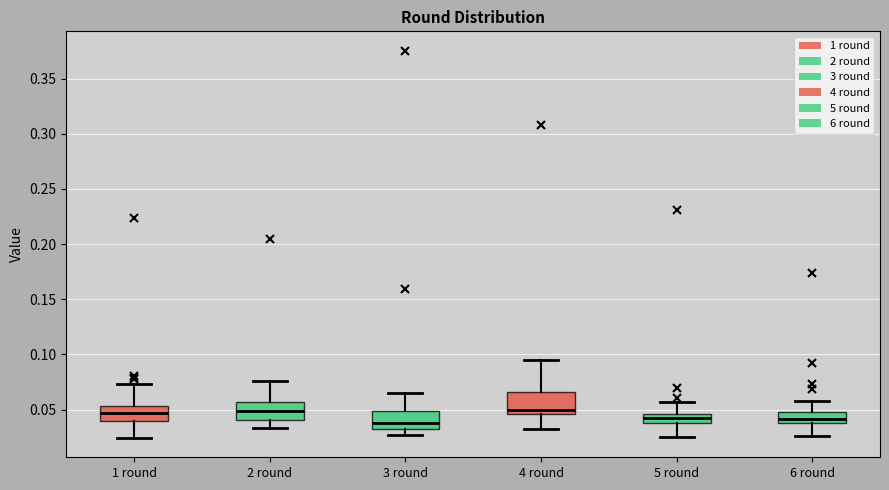

Reading left to right, read every box against the y-axis: the position of its median line, the range the box covers, and the ends of its whiskers. The values are not printed on the chart, so give them approximately, as read against the axis.

1 round: median 0.045, box 0.040 to 0.055, whiskers 0.025 to 0.075
2 round: median 0.050, box 0.040 to 0.055, whiskers 0.035 to 0.075
3 round: median 0.040, box 0.030 to 0.050, whiskers 0.025 to 0.065
4 round: median 0.050, box 0.045 to 0.065, whiskers 0.030 to 0.095
5 round: median 0.045 (inside the box), box 0.035 to 0.045, whiskers 0.025 to 0.055
6 round: median 0.040 (inside the box), box 0.040 to 0.050, whiskers 0.025 to 0.060